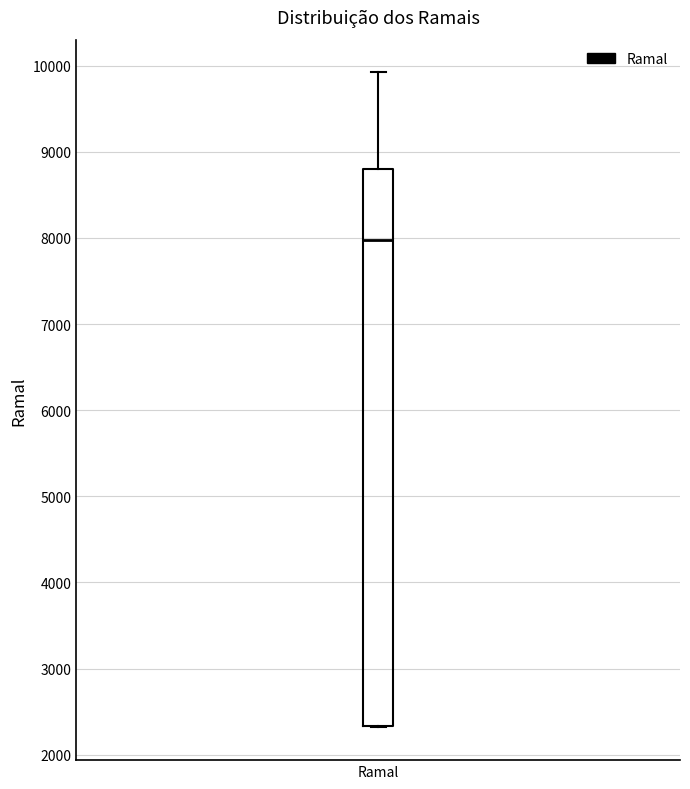

Transcribe this box plot: give where the median line is, the range the box spans, and where the two whiskers end, as read against the y-axis. The values are not printed on the chart, so give them approximately, as read against the axis.

median 8000, box 2300 to 8800, whiskers 2300 to 9900